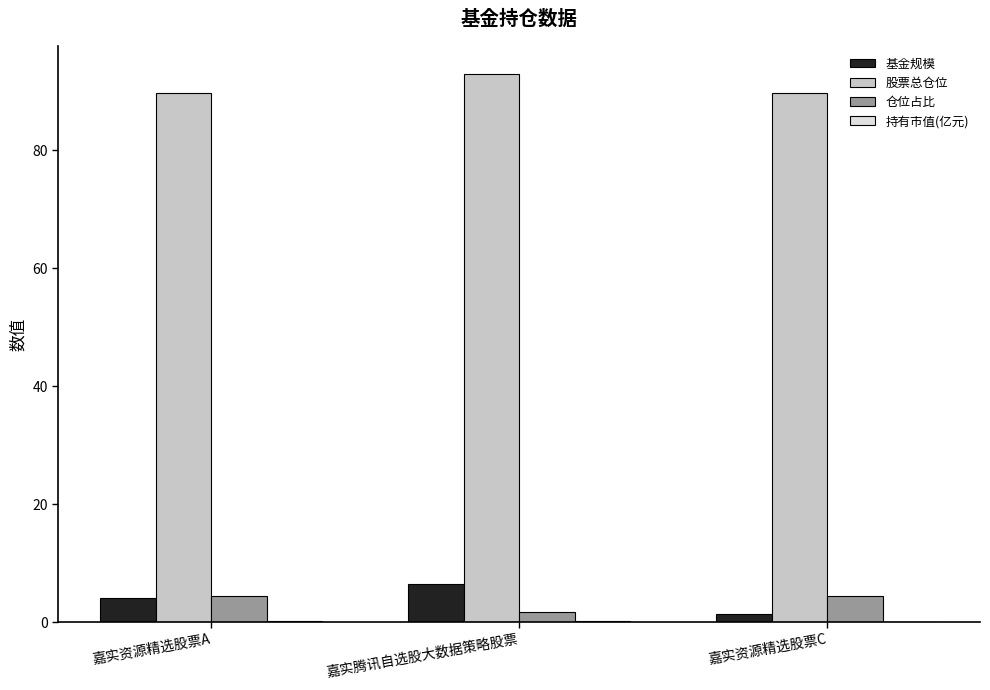

Which series has the largest total across all categories?

股票总仓位